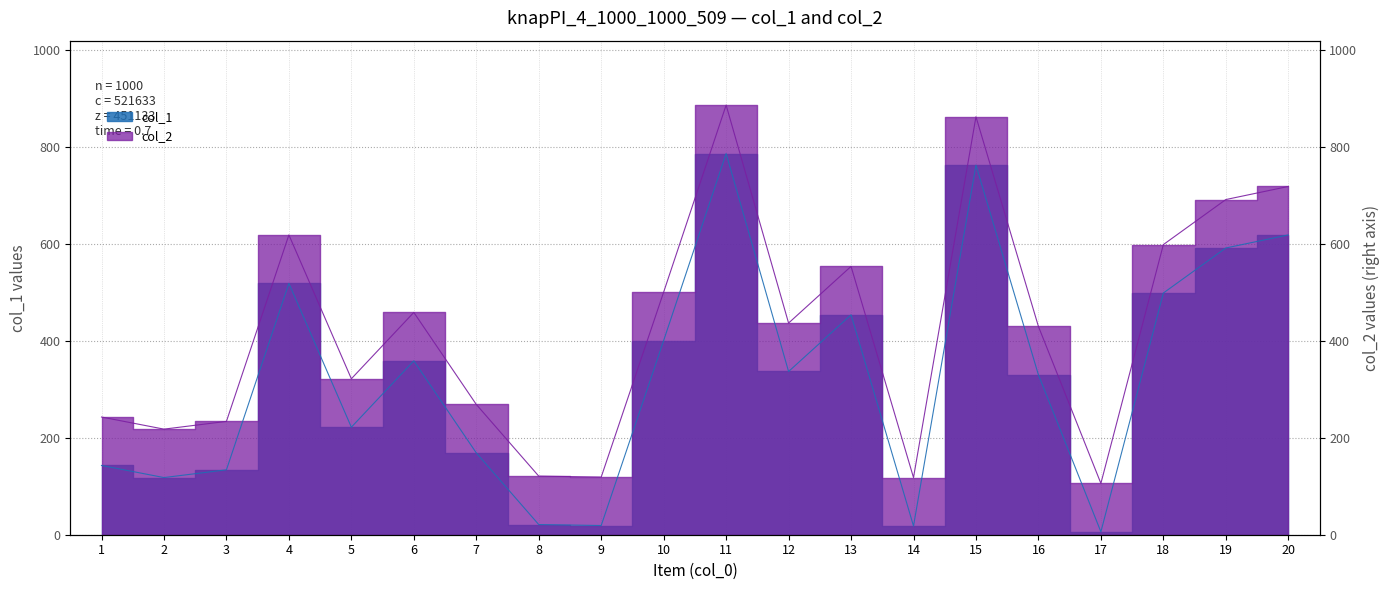

In col_2, how many points are higher than both neighbors (excluding endpoints)?

5